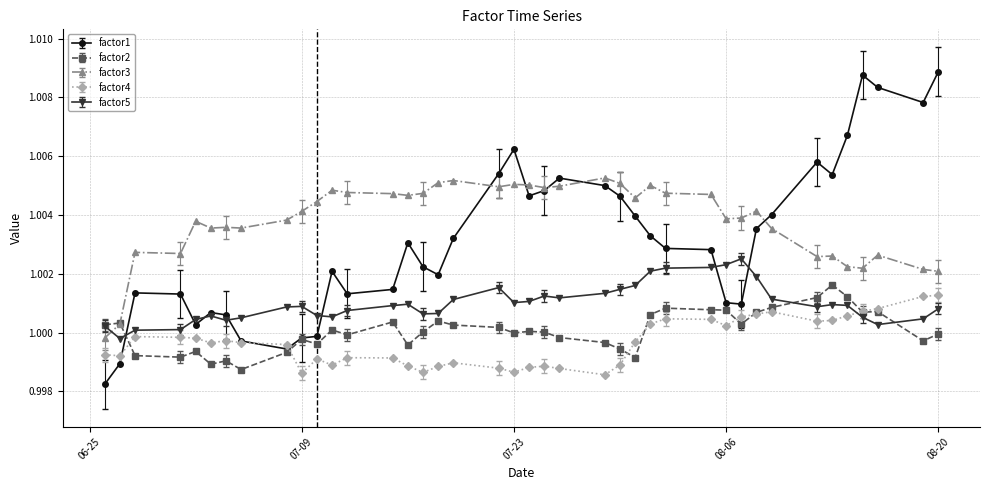

True or false: factor3 and factor4 cross at least once.

False